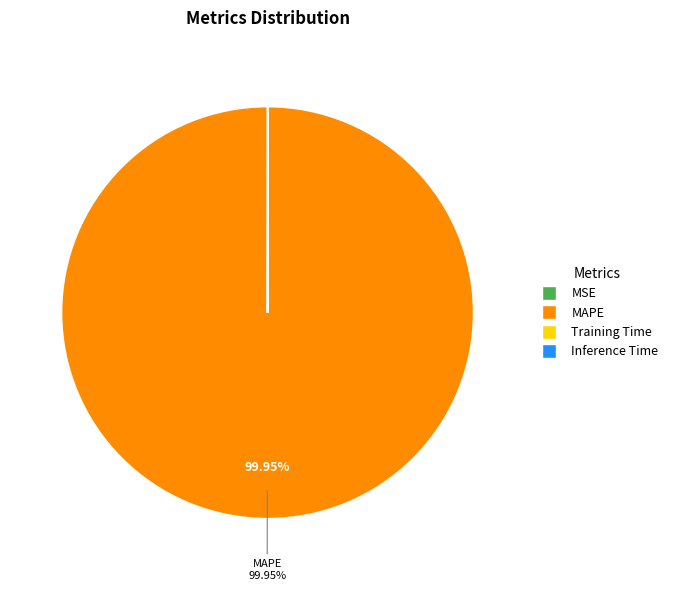

Which slice represents more than half of the pie?

MAPE